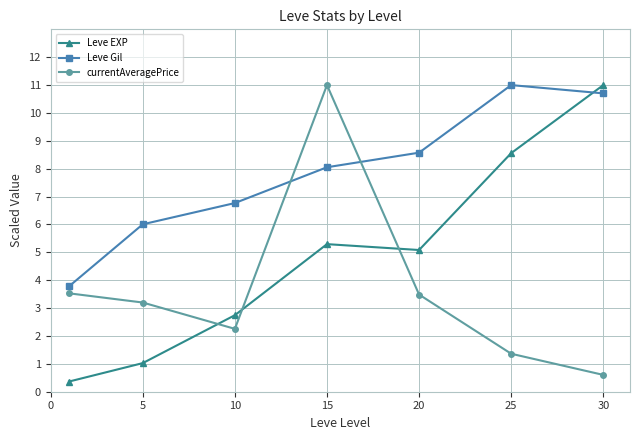

List the series in order of their overall mean, lowest first.

currentAveragePrice, Leve EXP, Leve Gil